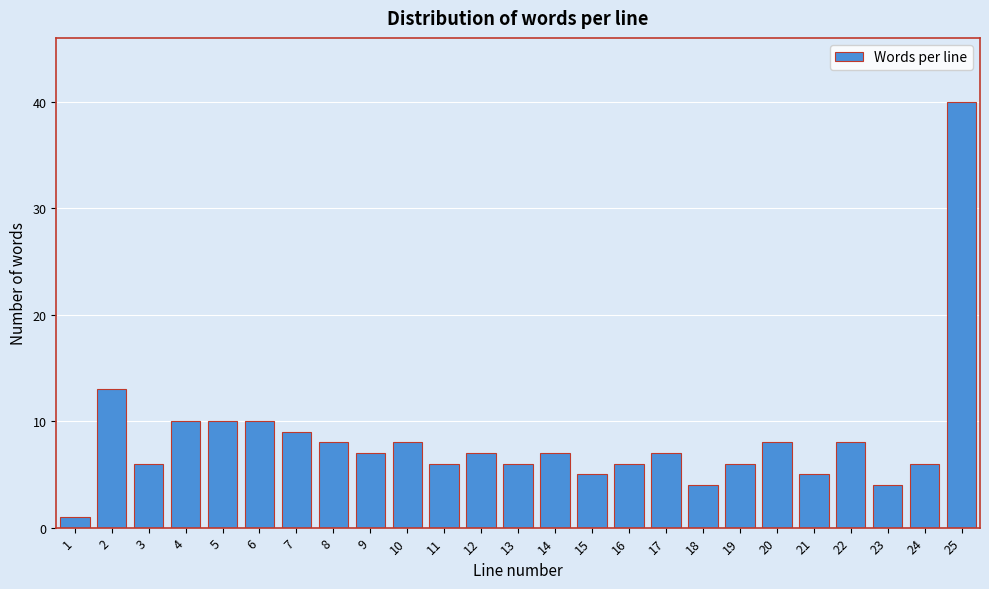

Reading left to right, extract all data points from this chart.

1=1	2=13	3=6	4=10	5=10	6=10	7=9	8=8	9=7	10=8	11=6	12=7	13=6	14=7	15=5	16=6	17=7	18=4	19=6	20=8	21=5	22=8	23=4	24=6	25=40